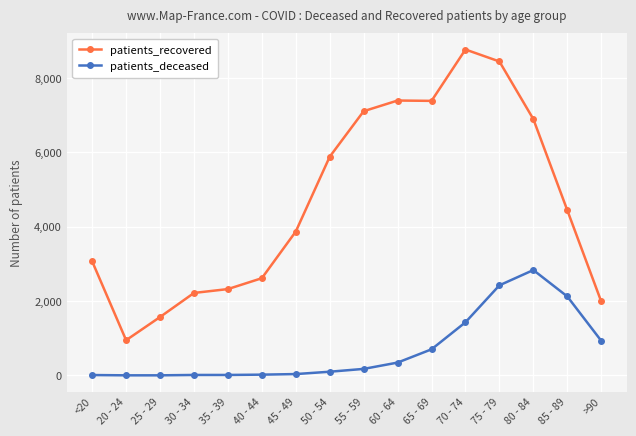

What is the label of the 10th point from the right?

45 - 49